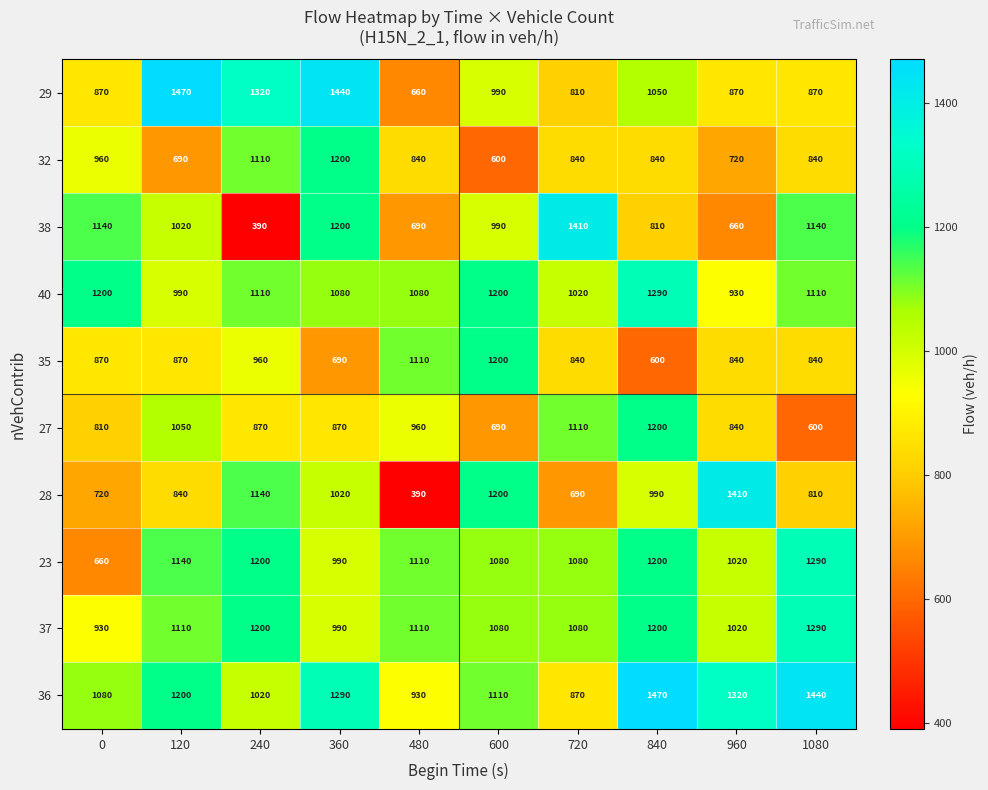

What is the minimum value for 37?

930